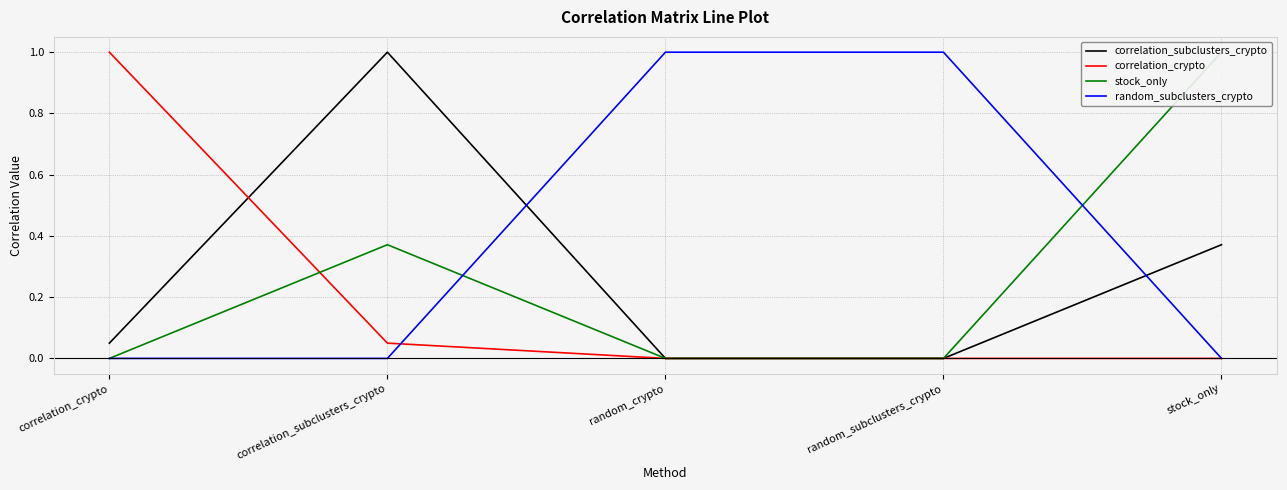

What are all the series names shown in the legend?

correlation_subclusters_crypto, correlation_crypto, stock_only, random_subclusters_crypto